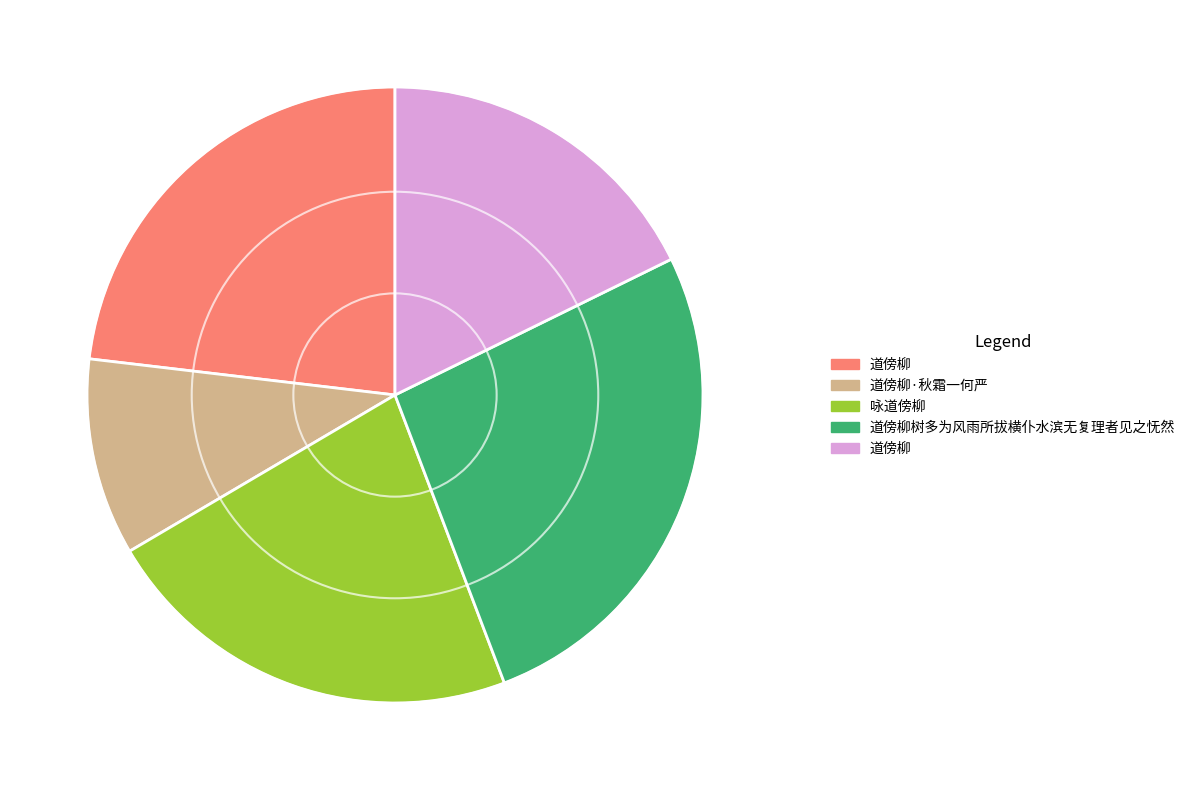

Count the number of slices in the pie.

5